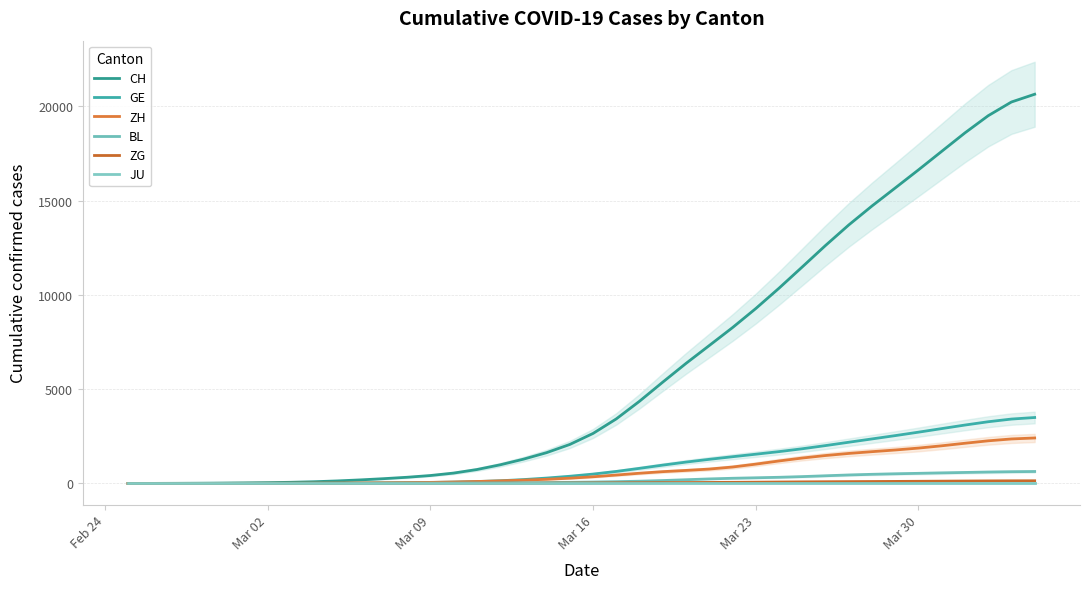

How many distinct data groups are displayed?

6